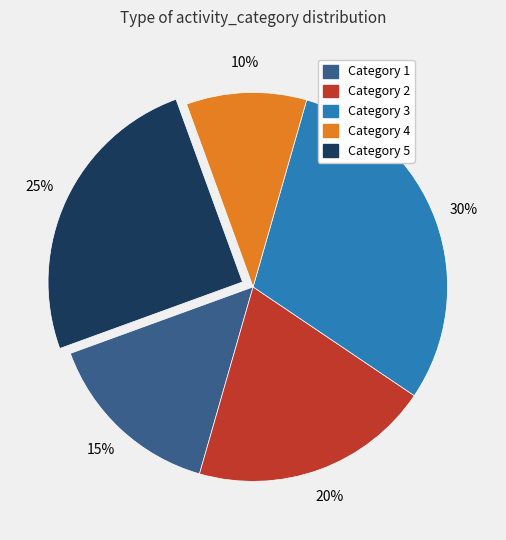

Rank the categories by value from highest to lowest.

Category 3, Category 5, Category 2, Category 1, Category 4